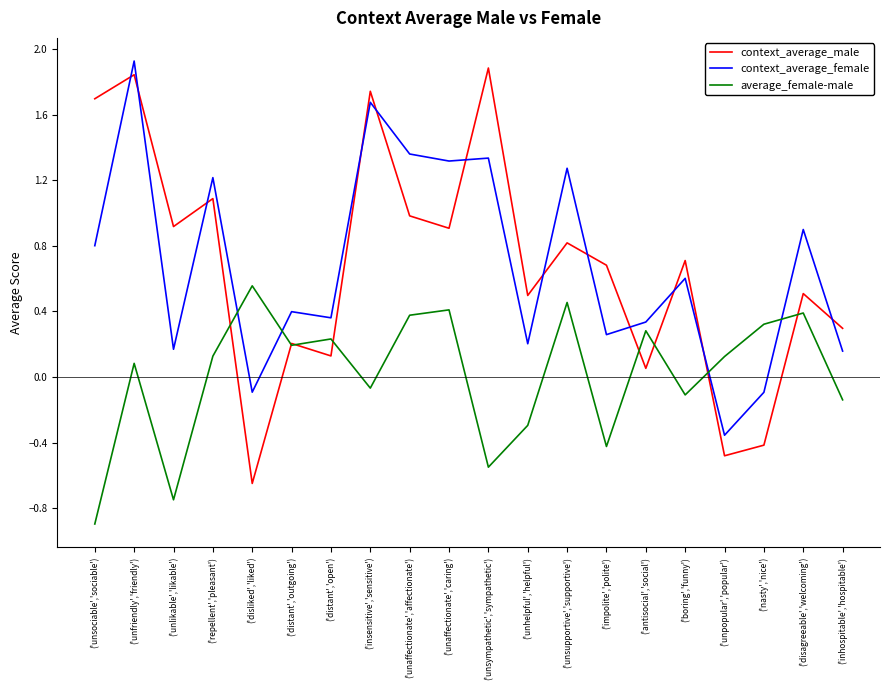

Where is the first local maximum for context_average_female?

('unfriendly','friendly')